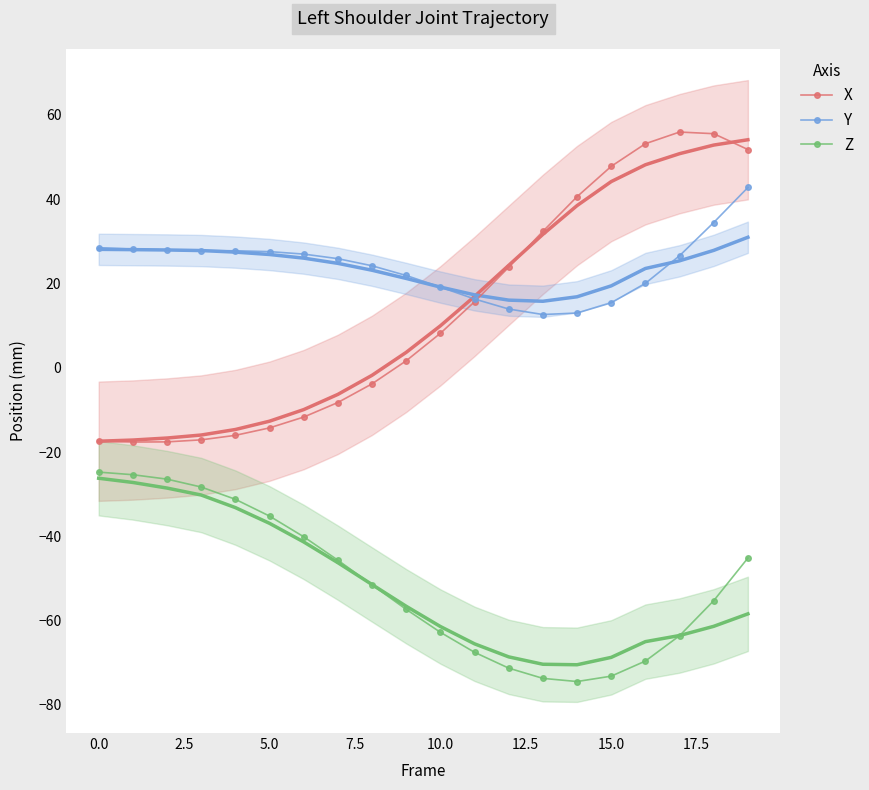

Reading right to left, transcribe all the data shown in this chart.

X: 51.8	55.5	55.9	53.1	47.8	40.6	32.3	23.8	15.6	8.2	1.6	-3.8	-8.2	-11.7	-14.3	-16.0	-17.1	-17.6	-17.6	-17.4
Y: 42.8	34.4	26.6	20.0	15.4	13.0	12.6	13.9	16.3	19.1	21.9	24.2	25.9	27.0	27.5	27.7	27.8	27.9	28.1	28.5
Z: -45.1	-55.3	-63.6	-69.6	-73.2	-74.4	-73.7	-71.3	-67.5	-62.8	-57.3	-51.5	-45.6	-40.1	-35.2	-31.2	-28.3	-26.4	-25.4	-24.8